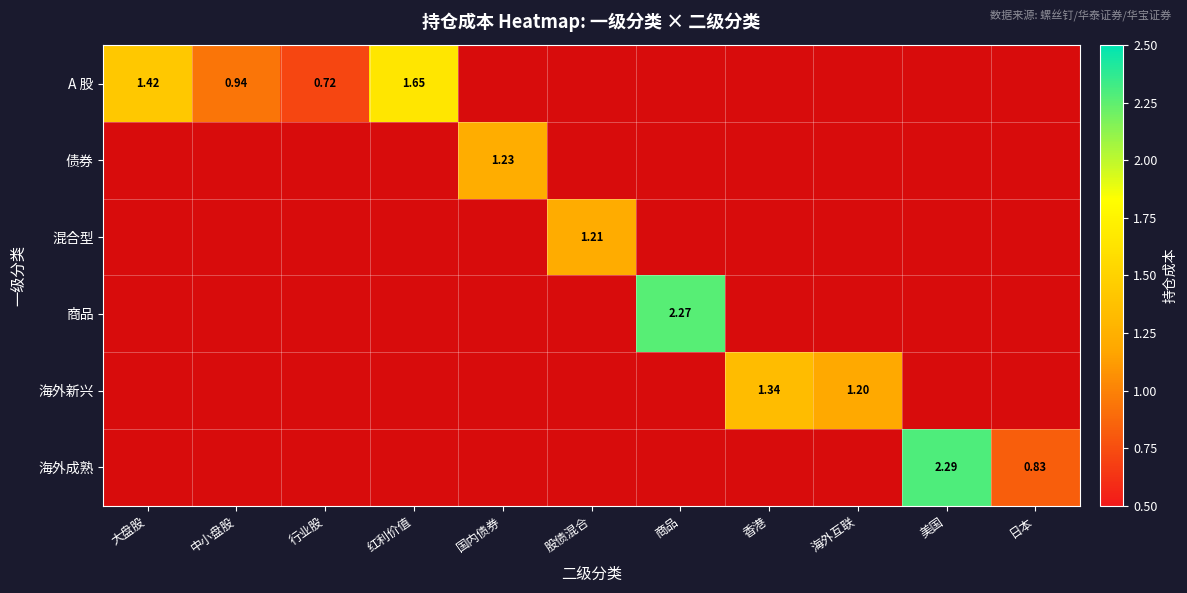

What is the difference between the highest and lowest values at 国内债券?

1.2